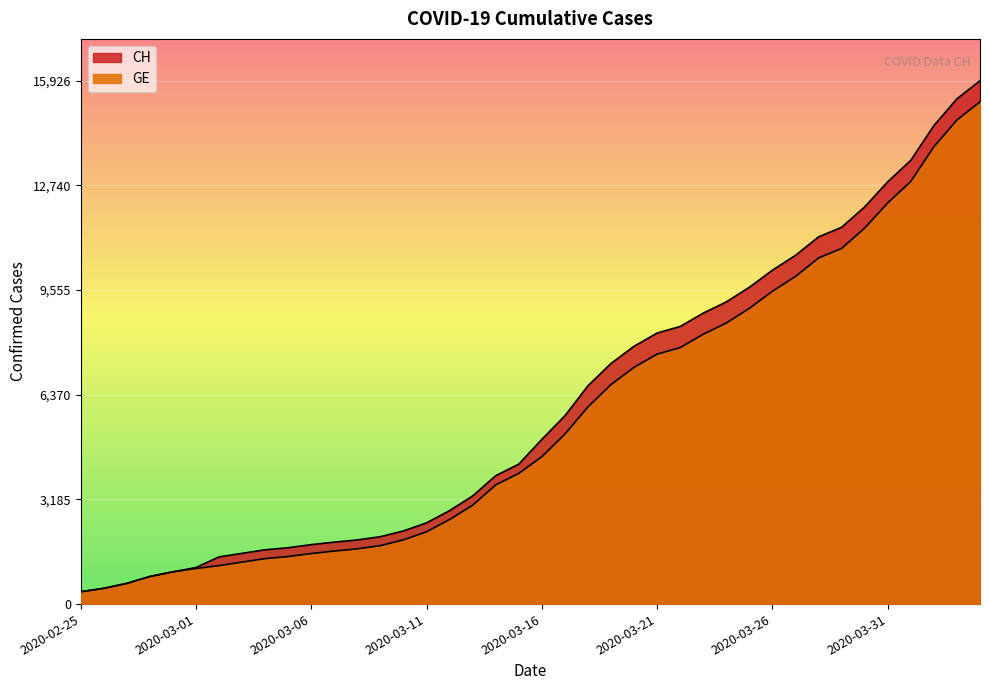

Is it true that GE equals 1681 at 2020-03-08?

True